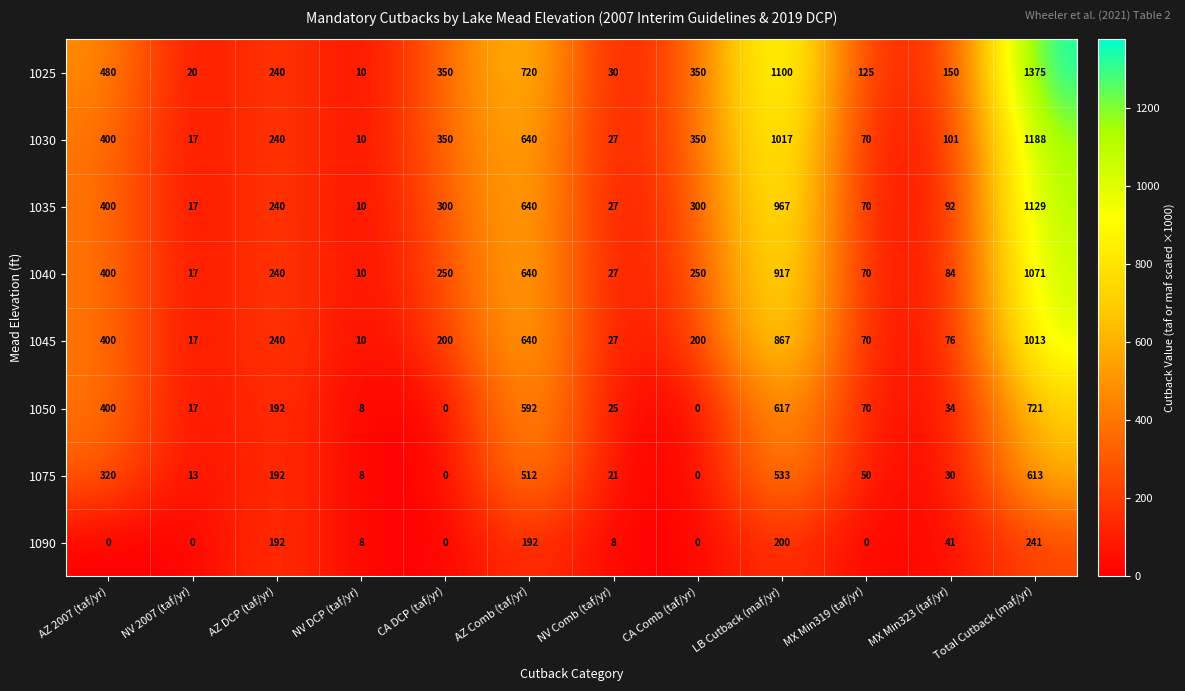

True or false: 1075 has a value of 512 at AZ Comb (taf/yr).

True